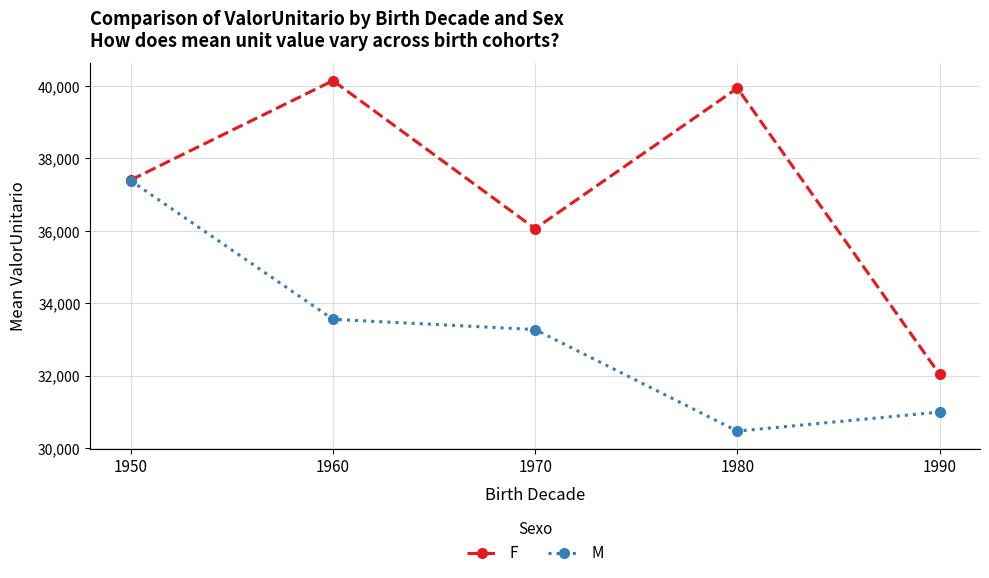

The value of M at 1970 is 17548.8. True or false?

False